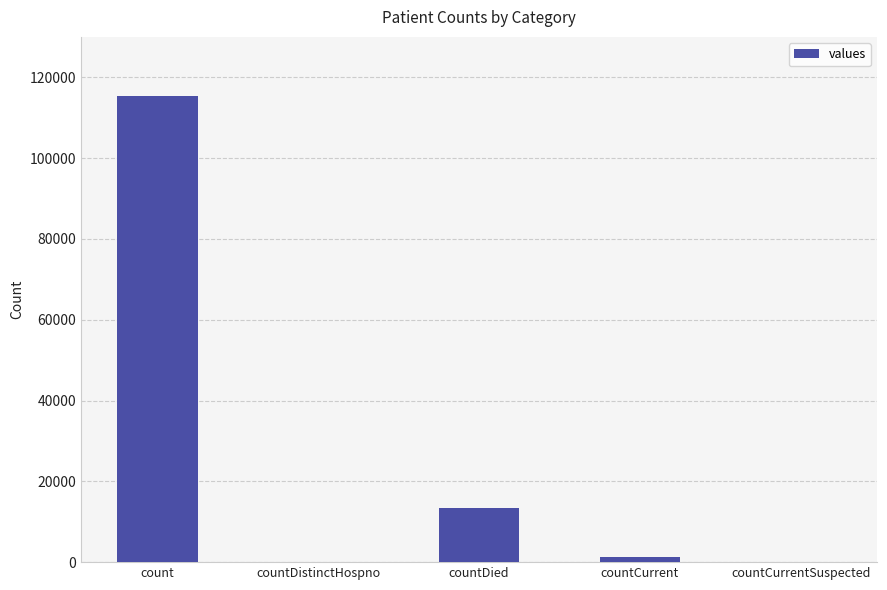

What is the change in value from countDistinctHospno to countDied?

+13343